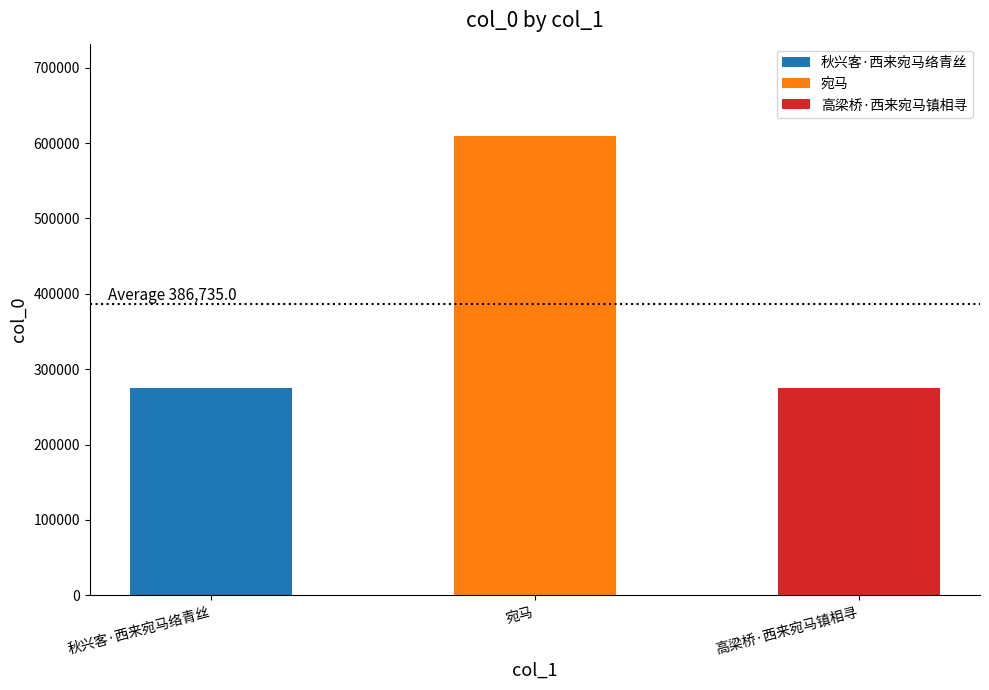

What value does the data have at 宛马?

609892